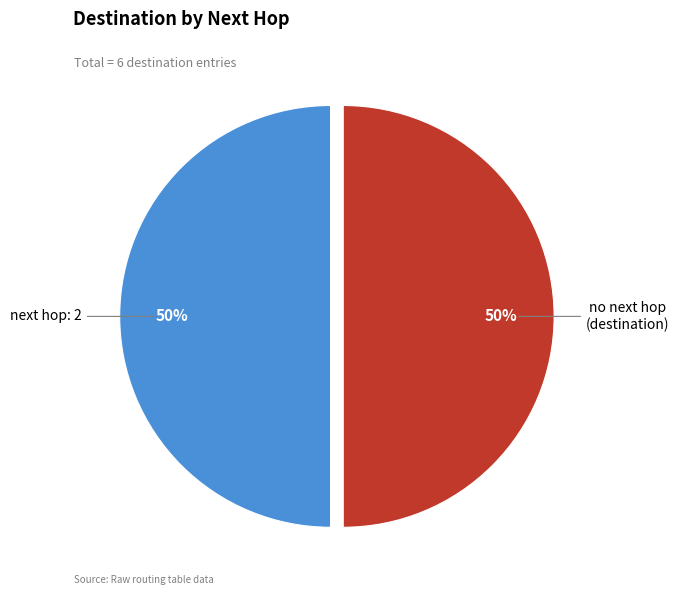

Is the sum of next hop: 2 and no next hop (destination) greater than half?

Yes